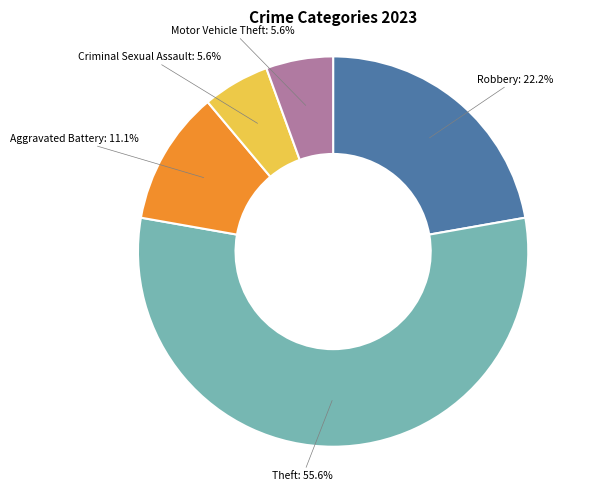

How many slices are in this pie chart?

5